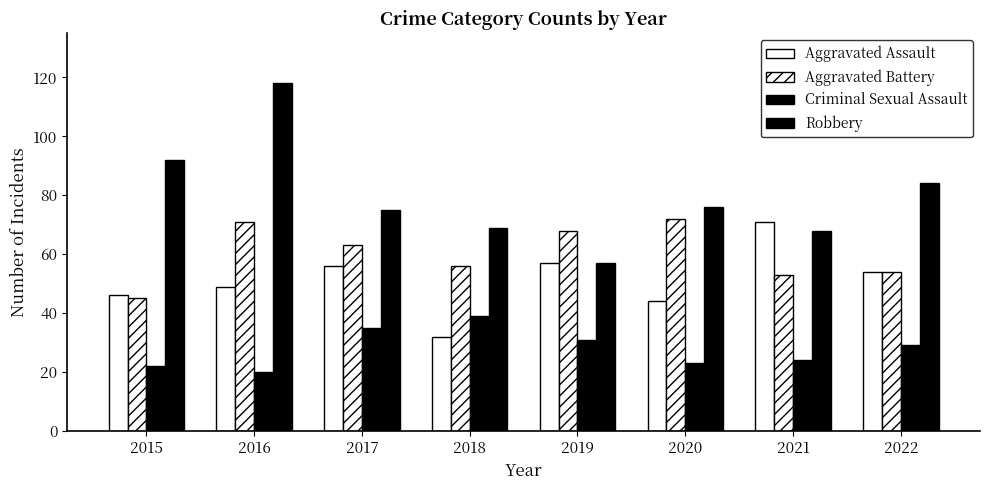

What is the value of the Robbery bar at the 7th from the left?

68